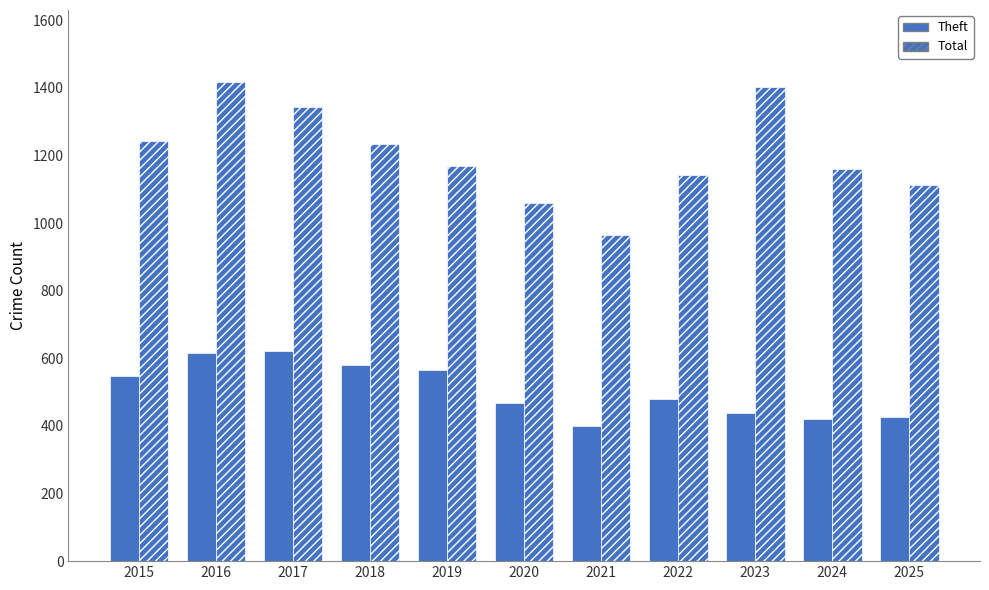

How many data points in Theft are less than 481?

5